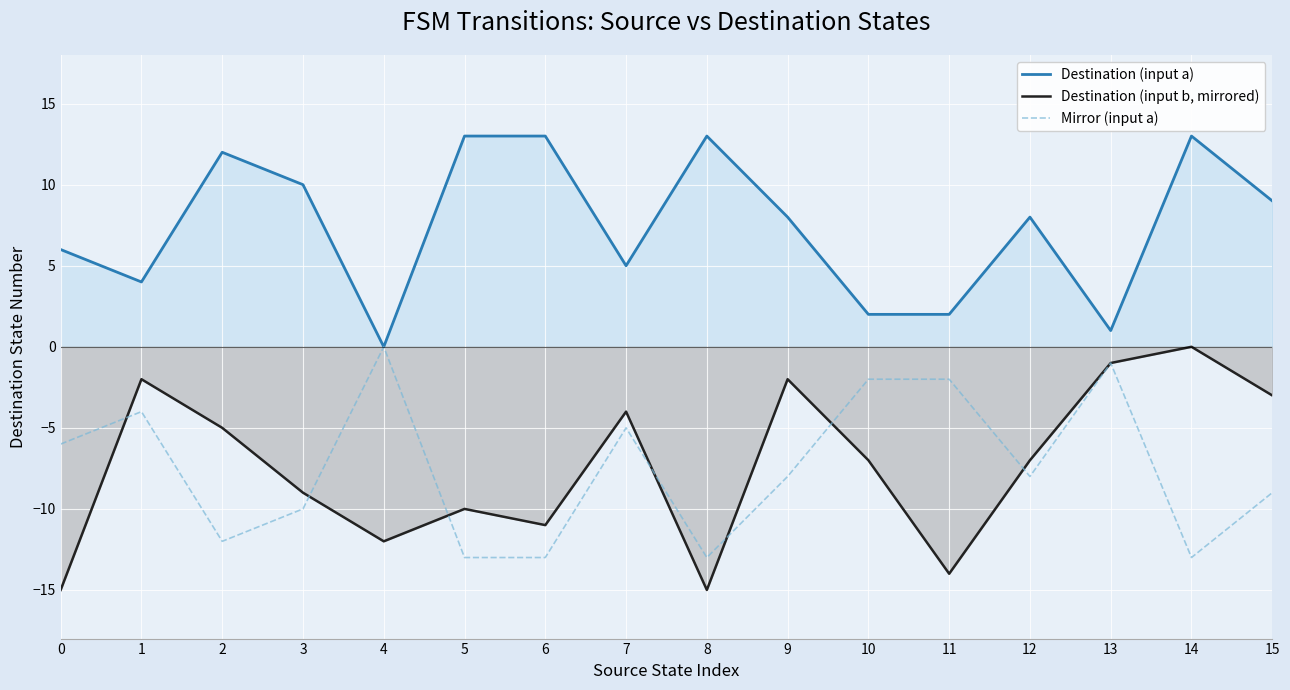

What is the difference between the Destination (input a) values at 9 and 0?

2